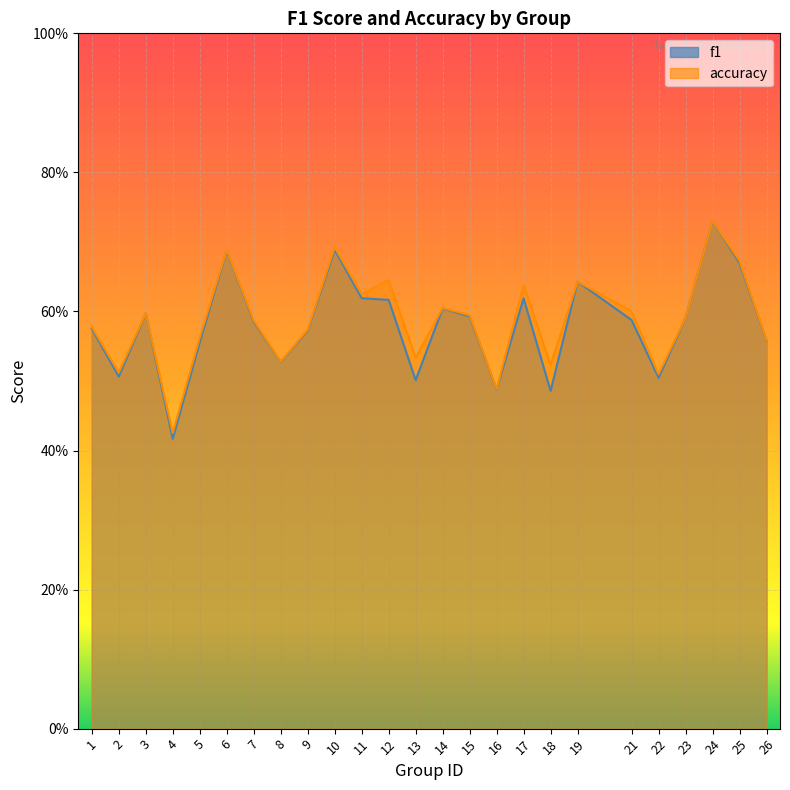

Is it true that accuracy equals 0.2 at 17?

False